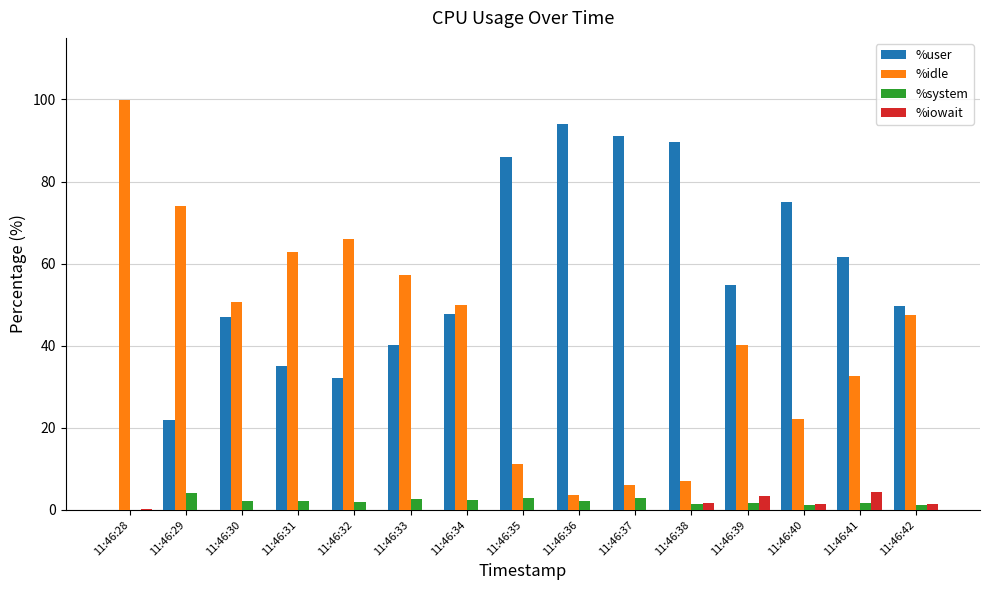

At which label does %idle reach its peak?

11:46:28